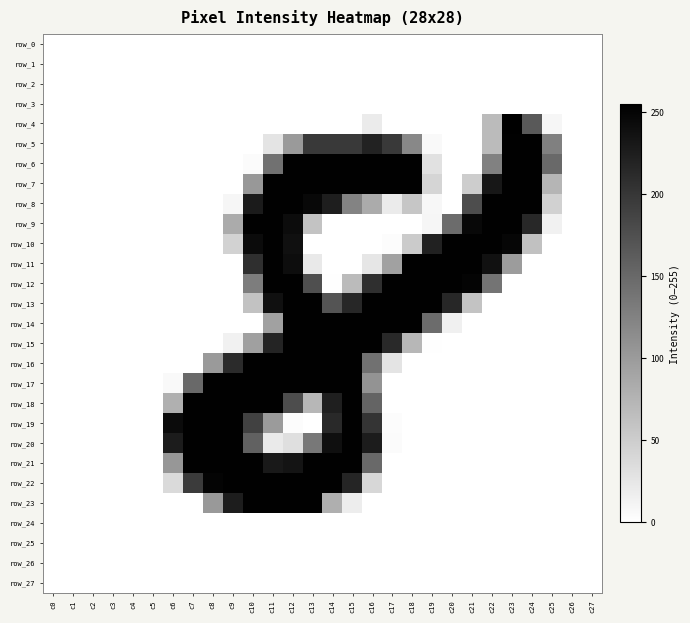

Between c2 and c25, which series saw the biggest shift?

row_6